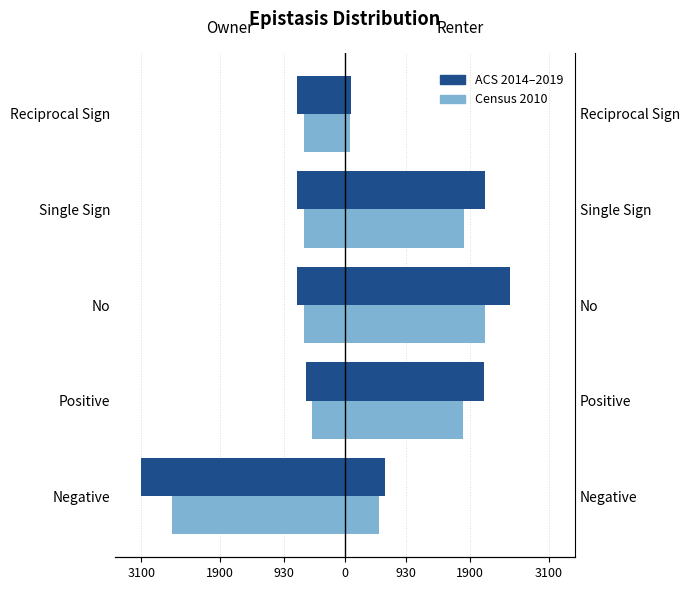

How many data points does each series have?

5